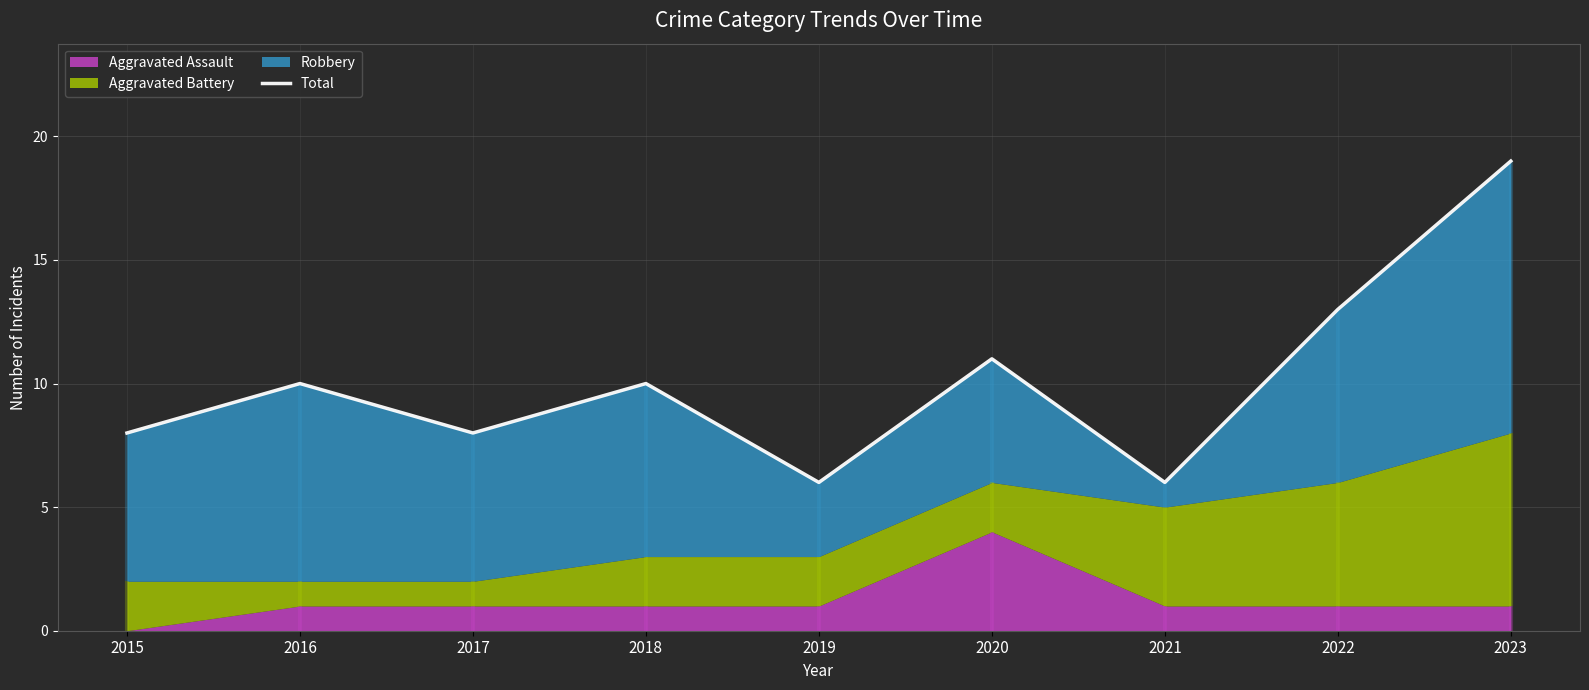

How many lines are shown in the chart?

1